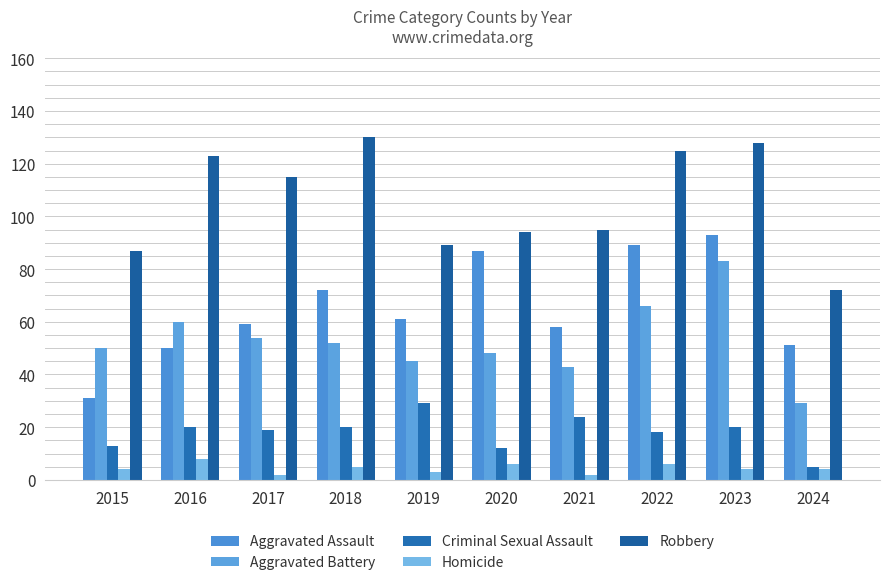

Between 2019 and 2024, which series saw the biggest shift?

Criminal Sexual Assault